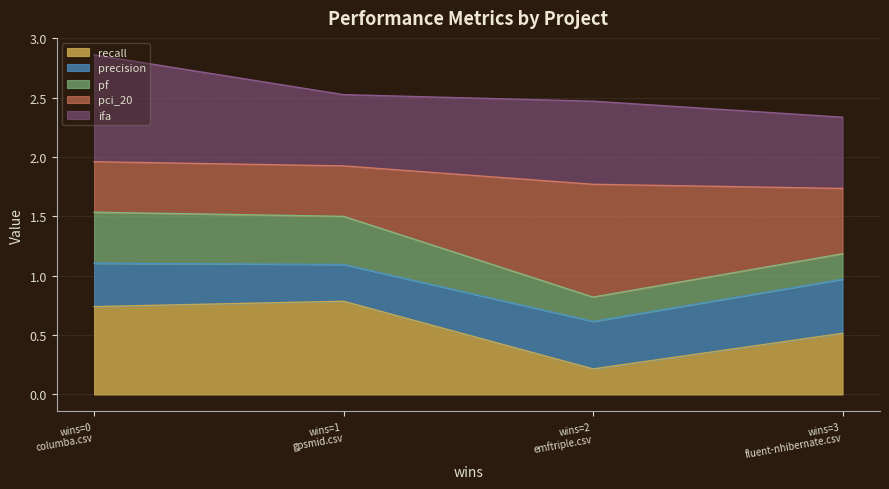

True or false: pci_20 has more than 2 interior local peaks.

False